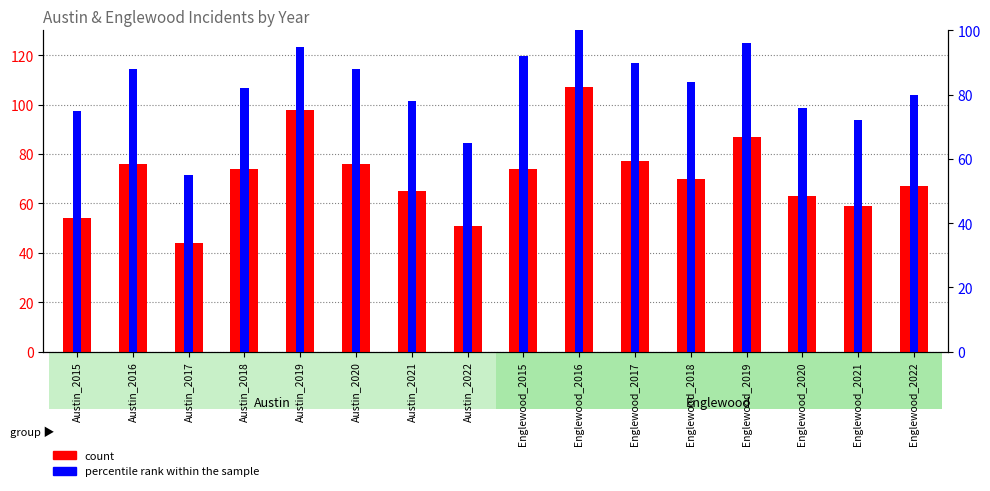

What is the average value of the percentile rank within the sample series?

82